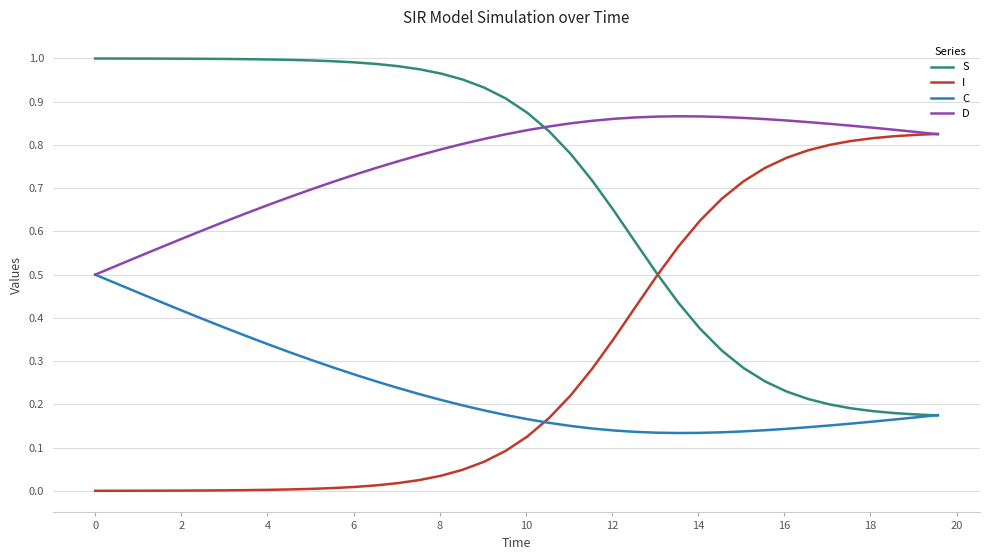

Which series has the largest total across all categories?

D